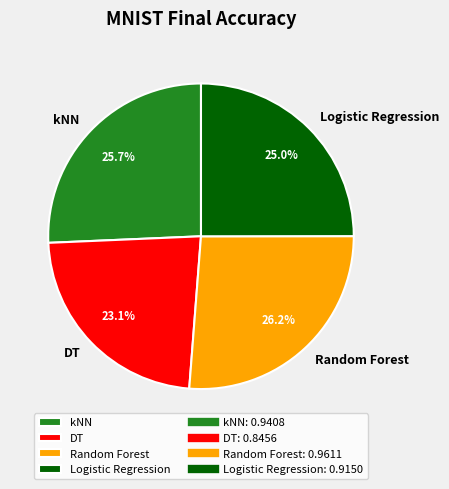

Is it true that kNN is 14% of the pie?

False